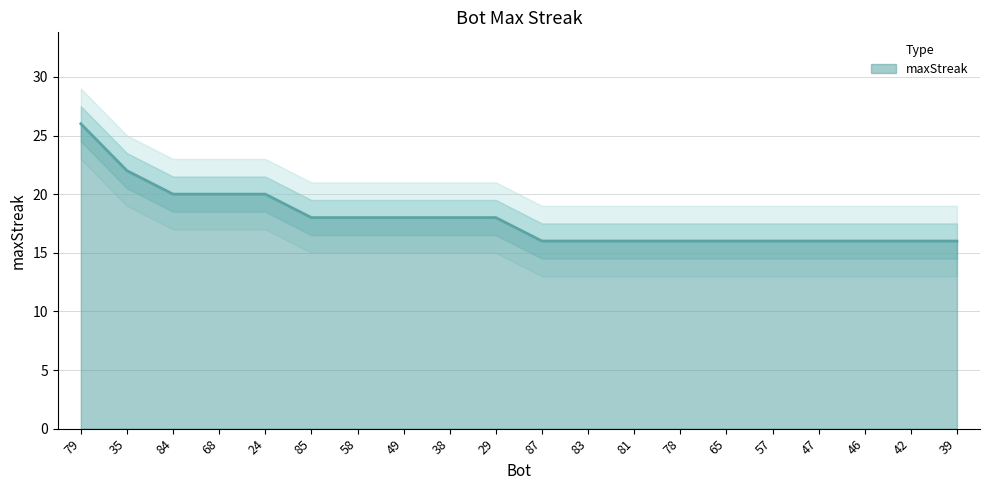

What is the highest value of the maxStreak series?

26